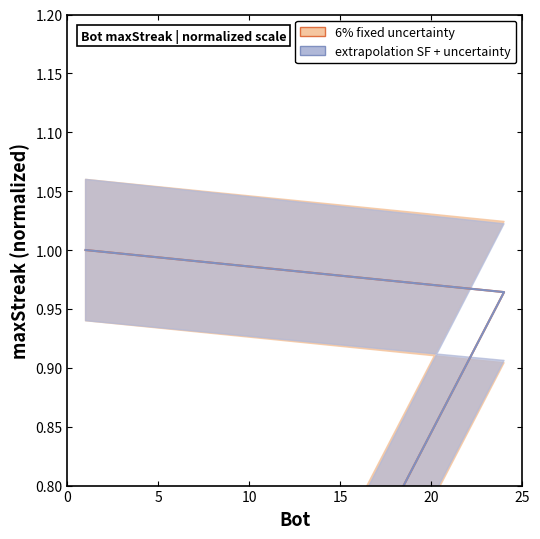

What is the label of the 20th point from the left?

6